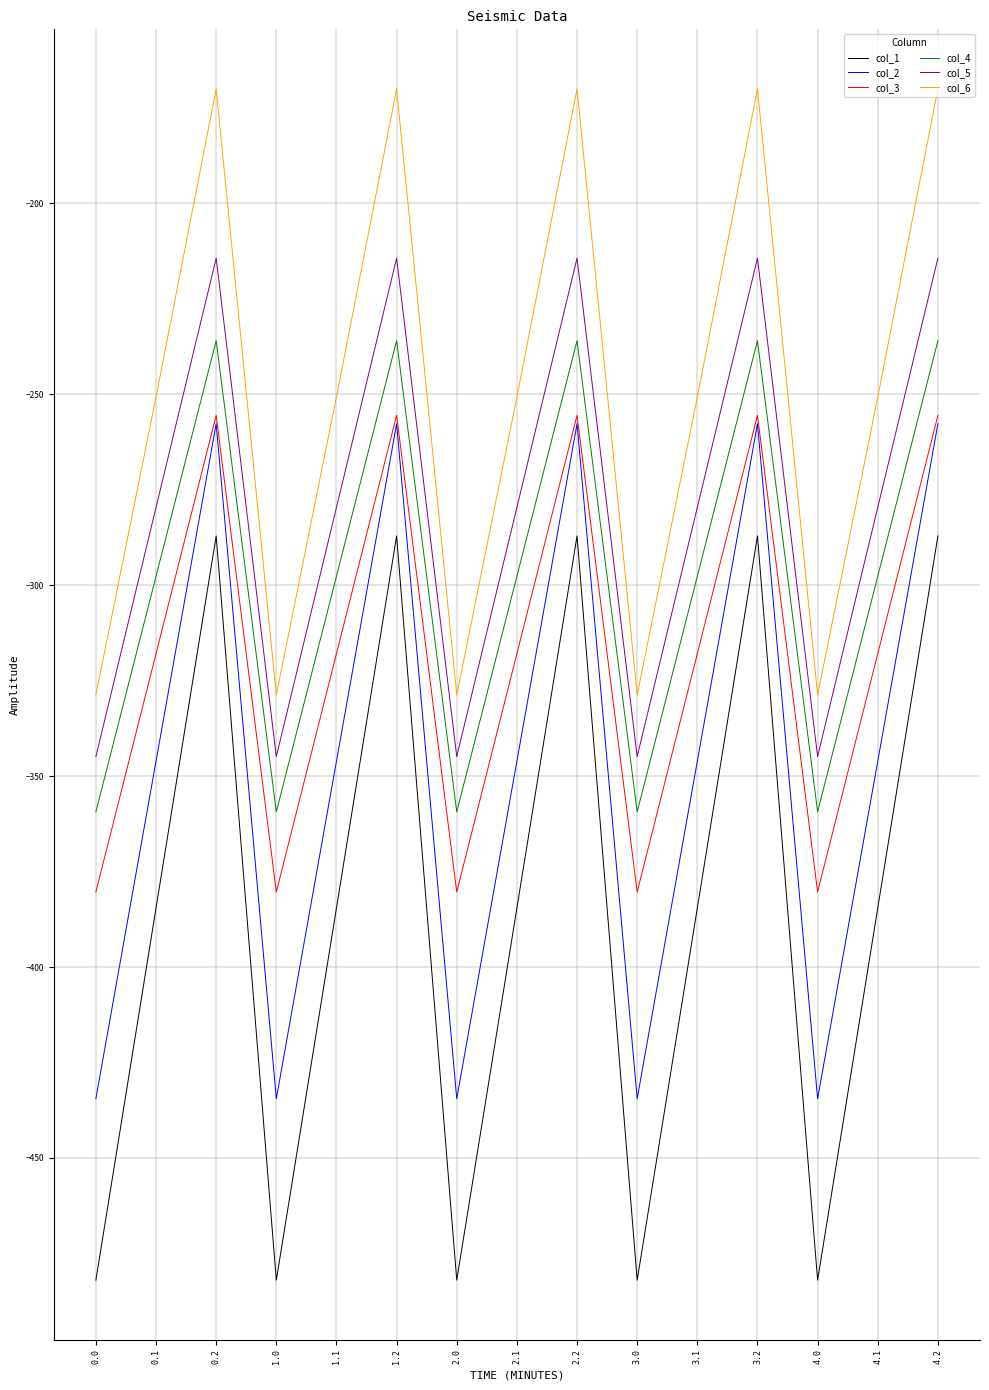

Which series has the largest total across all categories?

col_6